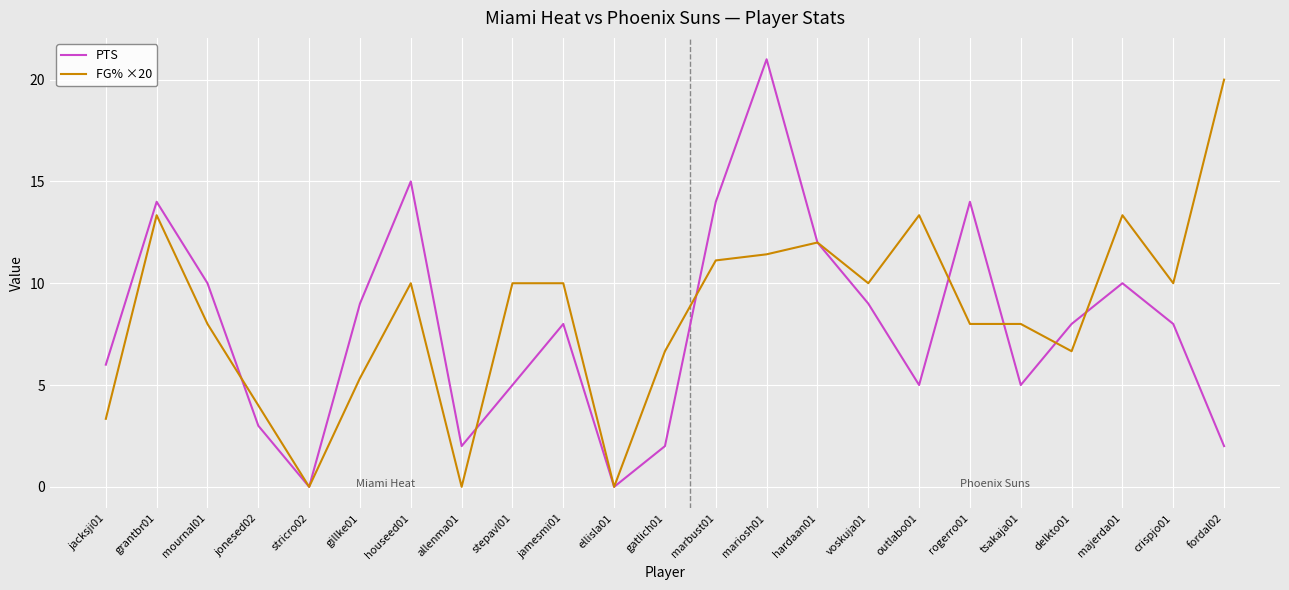

At which category is the sum across all series the highest?

mariosh01